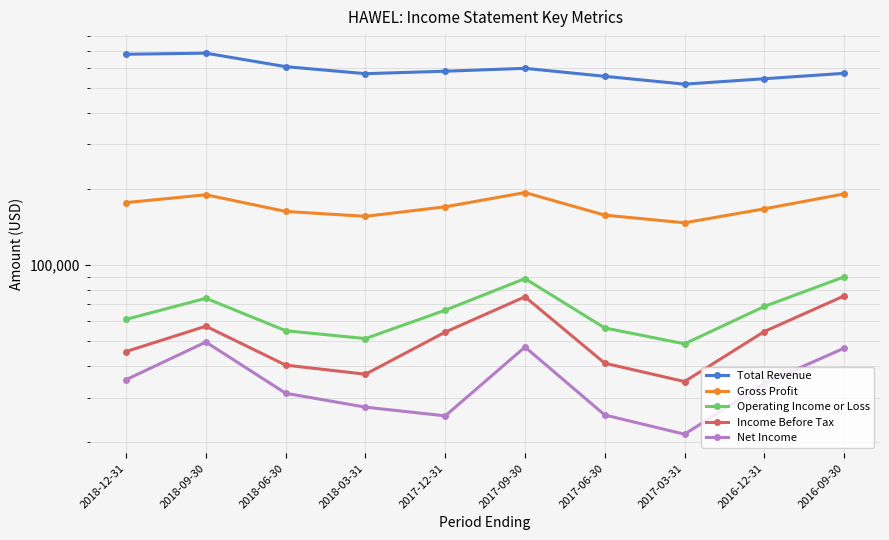

Does the chart have visible grid lines?

Yes